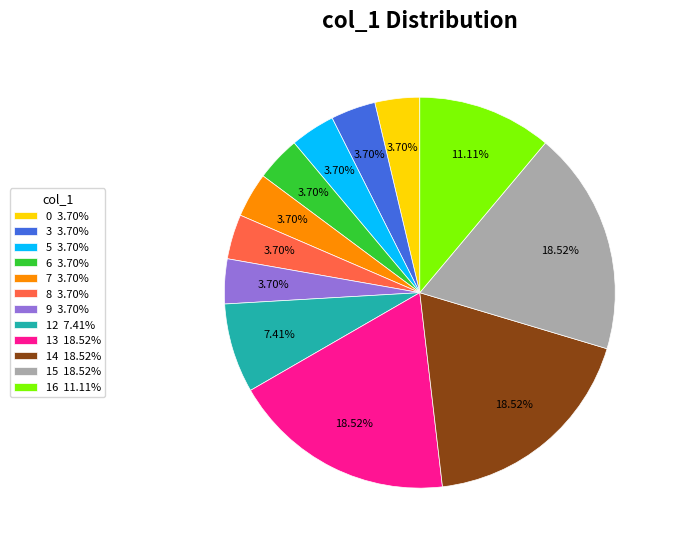

To the nearest percent, what percentage of the pie is 15?

19%